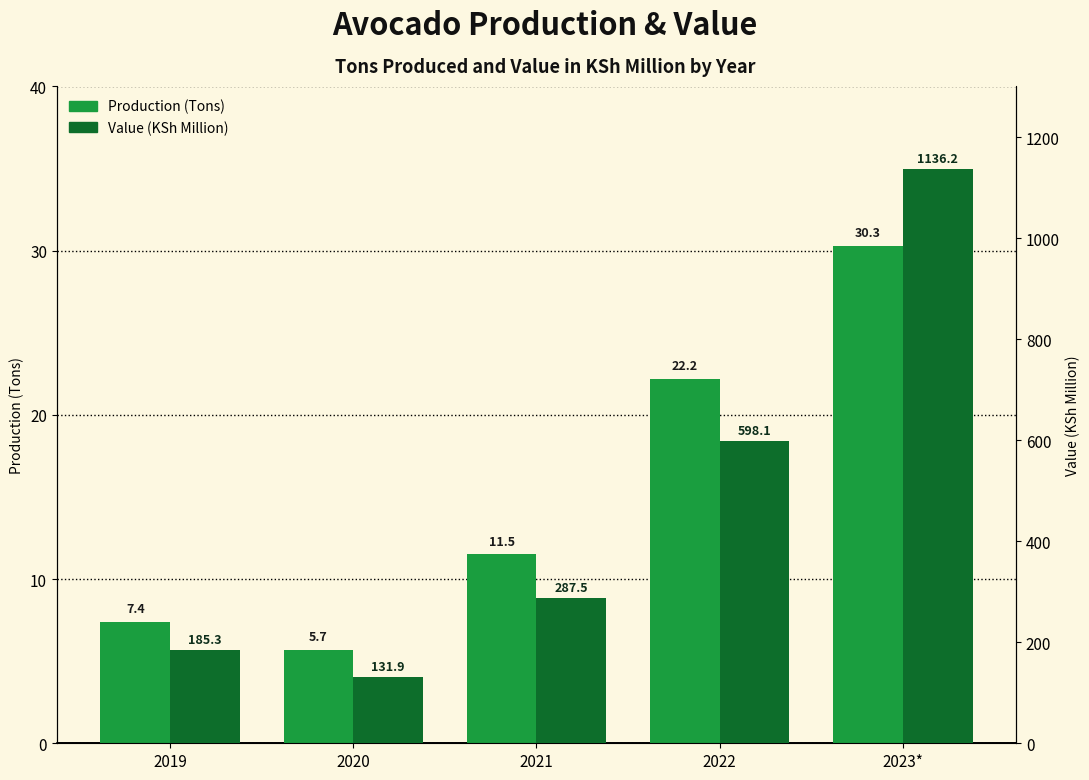

What is the sum of all Production (Tons) values?

77.1